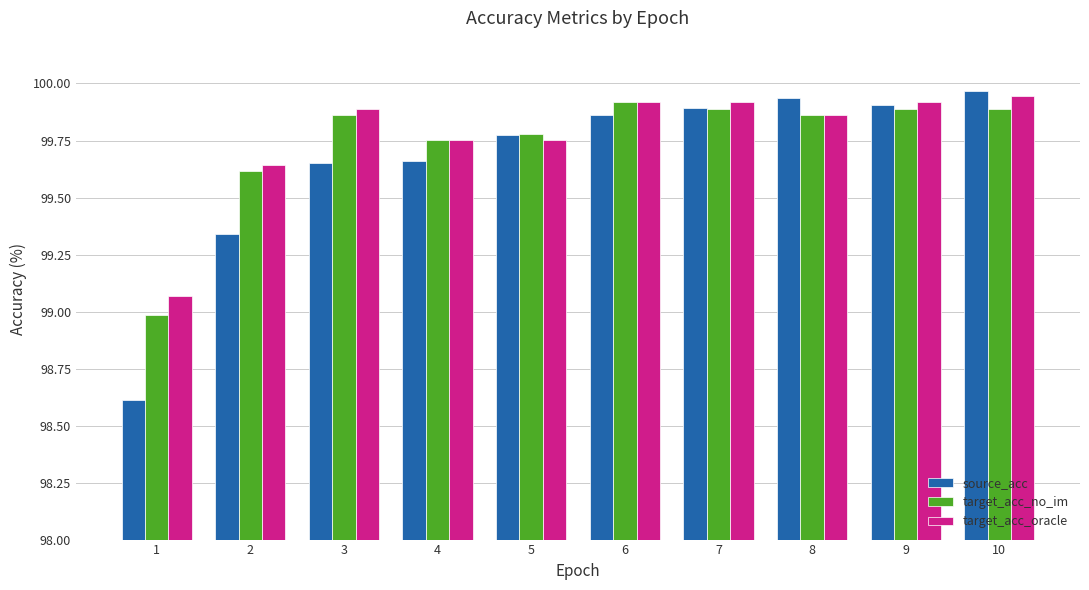

Which series changed the most between 2 and 5?

source_acc